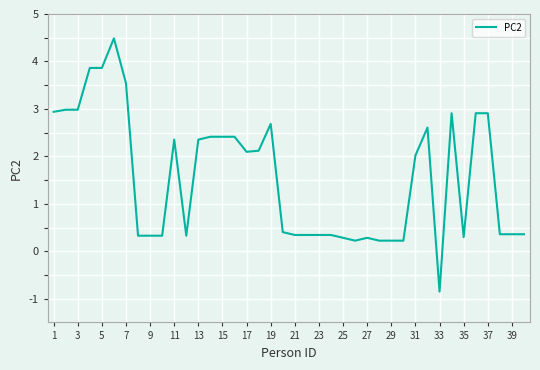

How many values are below zero?

1